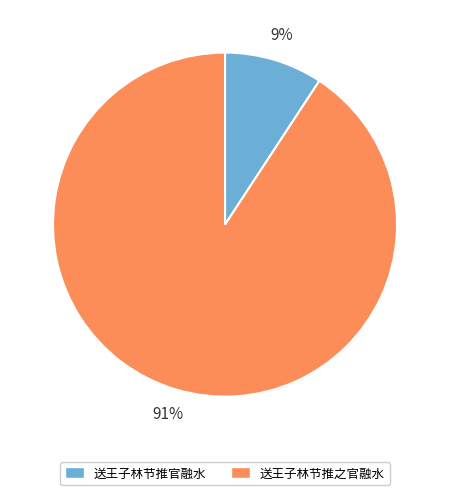

Do 送王子林节推之官融水 and 送王子林节推官融水 together represent more than half of the pie?

Yes